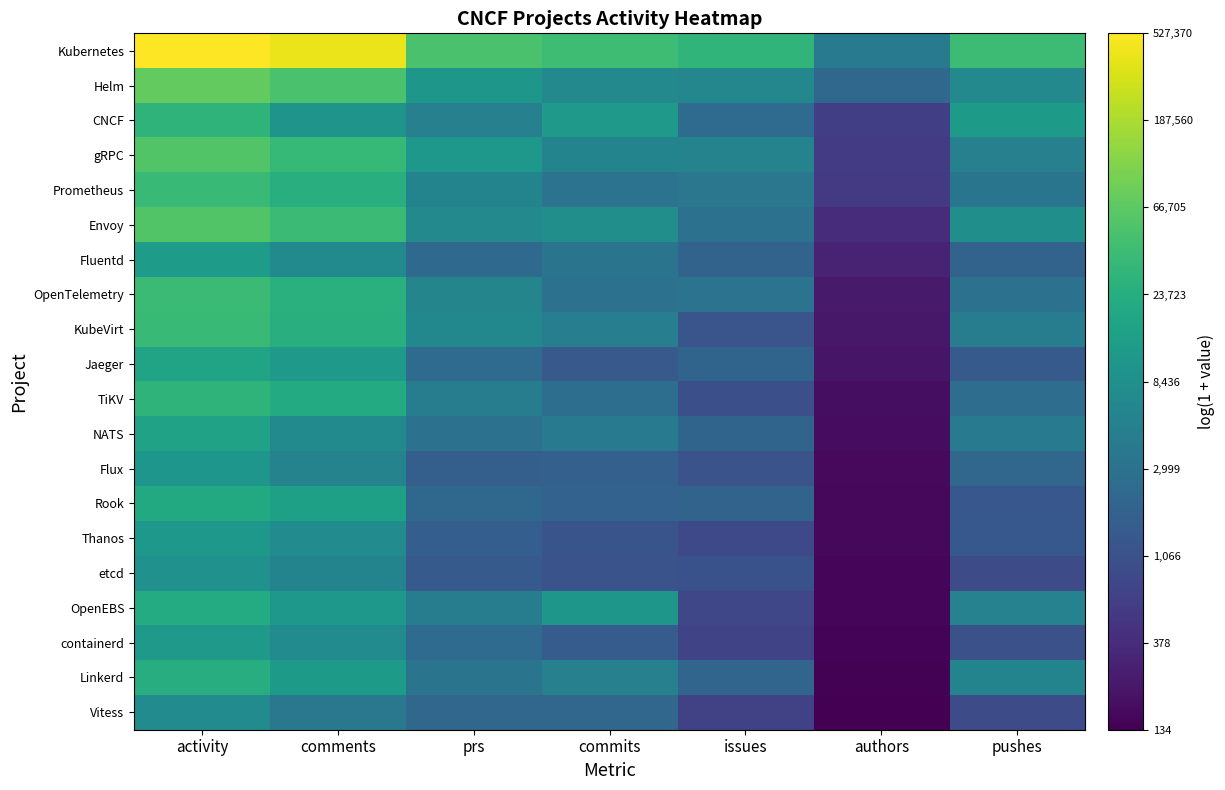

Reading left to right, what are all the values shown in this chart?

Kubernetes: activity=13.2	comments=12.9	prs=10.8	commits=10.6	issues=10.3	authors=8.3	pushes=10.6
Helm: activity=11.2	comments=10.8	prs=9.3	commits=8.8	issues=8.7	authors=7.7	pushes=8.8
CNCF: activity=10.3	comments=9.2	prs=8.5	commits=9.3	issues=7.8	authors=6.4	pushes=9.4
gRPC: activity=10.9	comments=10.4	prs=9.3	commits=8.7	issues=8.6	authors=6.3	pushes=8.5
Prometheus: activity=10.5	comments=10.1	prs=8.6	commits=8.1	issues=8.2	authors=6.3	pushes=8.1
Envoy: activity=10.9	comments=10.6	prs=8.8	commits=9.0	issues=8.0	authors=5.9	pushes=9.0
Fluentd: activity=9.5	comments=8.9	prs=7.7	commits=8.1	issues=7.6	authors=5.7	pushes=7.5
OpenTelemetry: activity=10.5	comments=10.2	prs=8.7	commits=8.0	issues=8.1	authors=5.5	pushes=8.0
KubeVirt: activity=10.5	comments=10.1	prs=8.8	commits=8.5	issues=7.1	authors=5.4	pushes=8.4
Jaeger: activity=9.7	comments=9.3	prs=7.8	commits=7.2	issues=7.6	authors=5.4	pushes=7.3
TiKV: activity=10.3	comments=9.9	prs=8.4	commits=7.9	issues=6.9	authors=5.2	pushes=7.9
NATS: activity=9.7	comments=8.9	prs=8.0	commits=8.3	issues=7.6	authors=5.2	pushes=8.3
Flux: activity=9.2	comments=8.6	prs=7.4	commits=7.4	issues=7.0	authors=5.1	pushes=7.6
Rook: activity=9.9	comments=9.6	prs=7.7	commits=7.5	issues=7.5	authors=5.1	pushes=7.1
Thanos: activity=9.3	comments=8.9	prs=7.4	commits=7.1	issues=6.7	authors=5.1	pushes=7.2
etcd: activity=9.1	comments=8.6	prs=7.3	commits=7.0	issues=7.0	authors=5.1	pushes=6.8
OpenEBS: activity=10.0	comments=9.3	prs=8.4	commits=9.3	issues=6.7	authors=5.0	pushes=8.6
containerd: activity=9.4	comments=8.9	prs=7.8	commits=7.3	issues=6.6	authors=5.0	pushes=7.0
Linkerd: activity=10.0	comments=9.4	prs=8.1	commits=8.5	issues=7.6	authors=4.9	pushes=8.6
Vitess: activity=8.9	comments=8.2	prs=7.6	commits=7.6	issues=6.5	authors=4.9	pushes=6.8